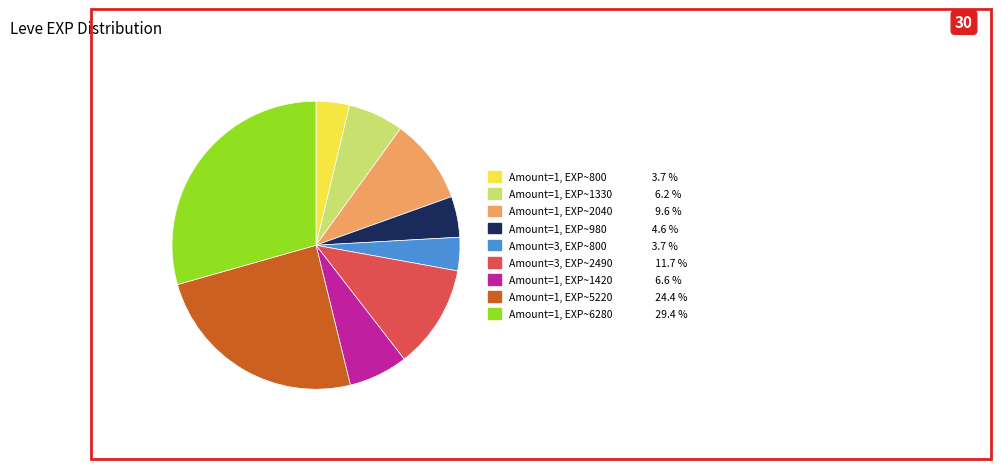

Is there a majority slice in this chart?

No